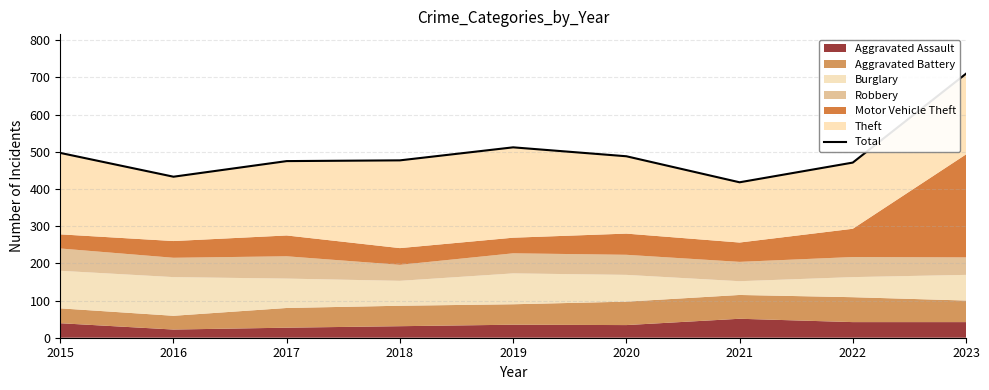

List the labels in order of value, smallest first.

2021, 2016, 2022, 2017, 2018, 2020, 2015, 2019, 2023